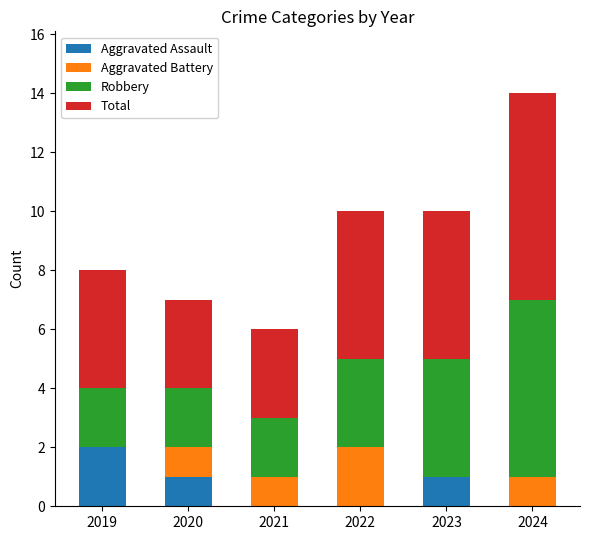

What is the sum of all Aggravated Assault values?

4